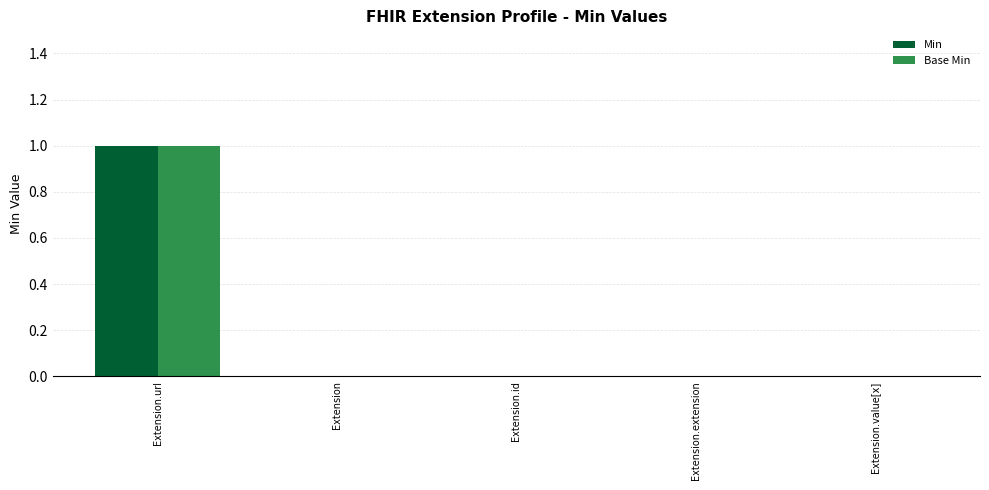

The Base Min series shows 0 at Extension.url. True or false?

False